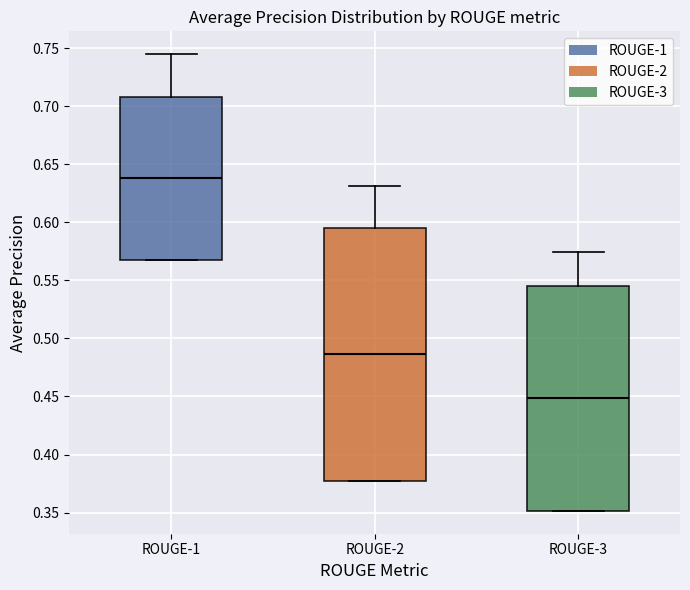

Reading left to right, transcribe this box plot: for each box, give where its median line is, the range the box spans, and where its two whiskers end, as read against the y-axis. The values are not printed on the chart, so give them approximately, as read against the axis.

ROUGE-1: median 0.640, box 0.570 to 0.710, whiskers 0.570 to 0.745
ROUGE-2: median 0.485, box 0.375 to 0.595, whiskers 0.375 to 0.630
ROUGE-3: median 0.450, box 0.350 to 0.545, whiskers 0.350 to 0.575